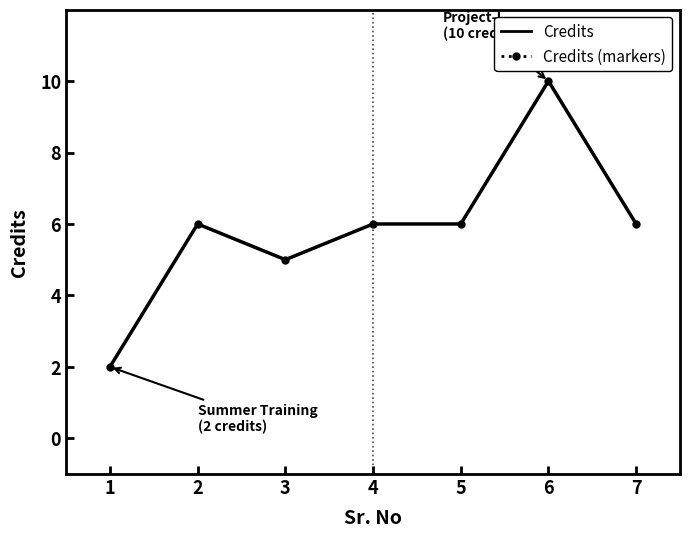

How many interior local peaks does the Credits series have?

2